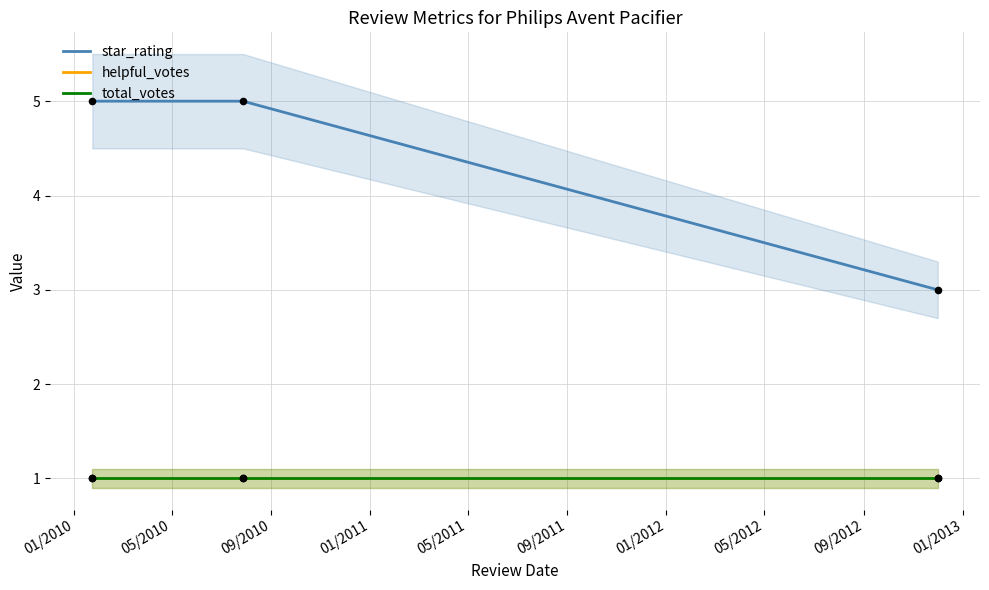

Which series has the widest spread of Y values?

star_rating